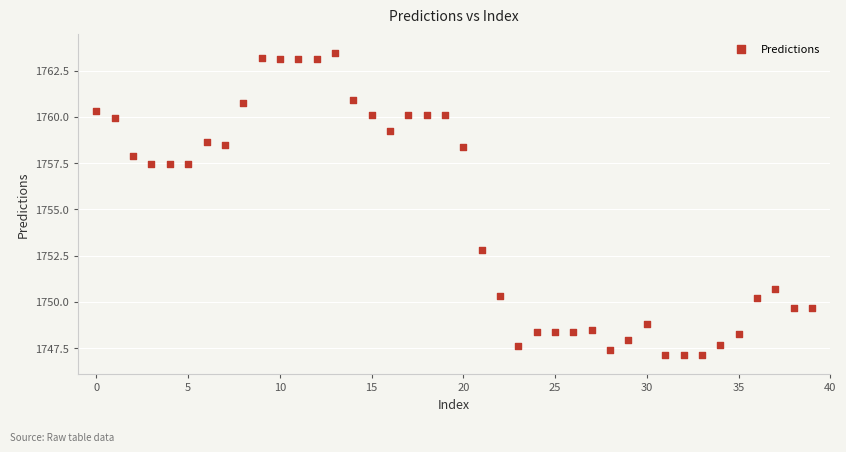

What Y value in the scatter plot is closest to 1755?

1752.8